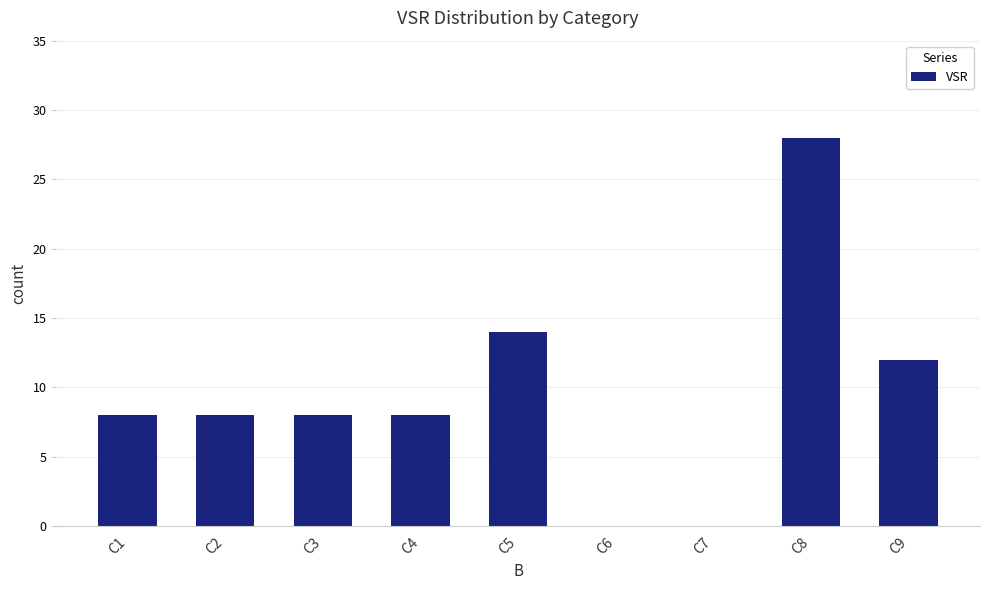

Are the bars horizontal?

No